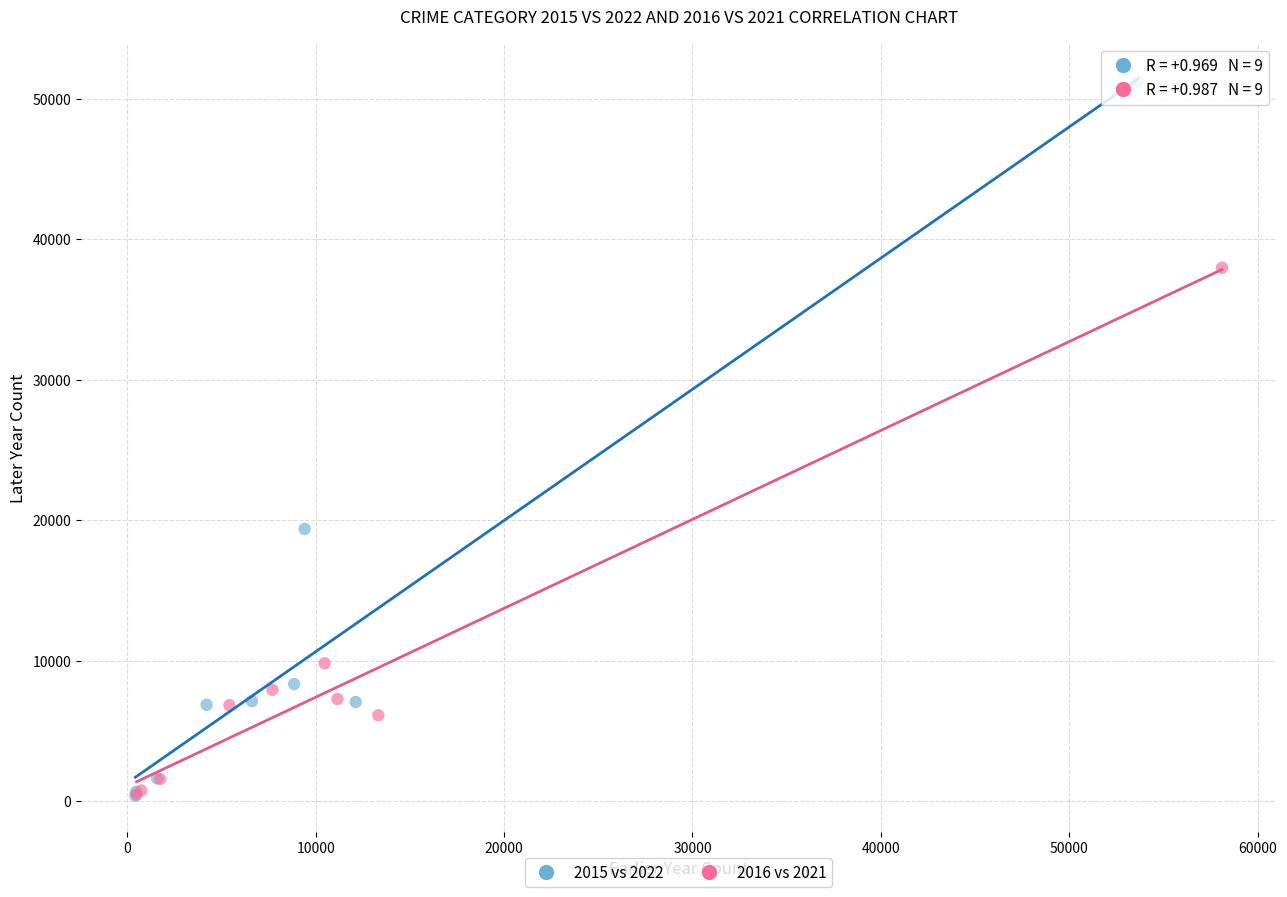

Which series reaches the maximum Y coordinate?

2015 vs 2022